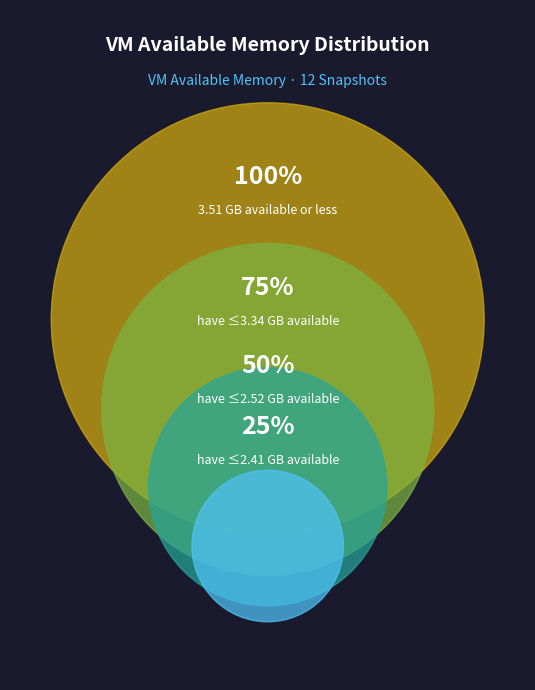

What is the change in value from Row 2 to Row 5?

-818237440